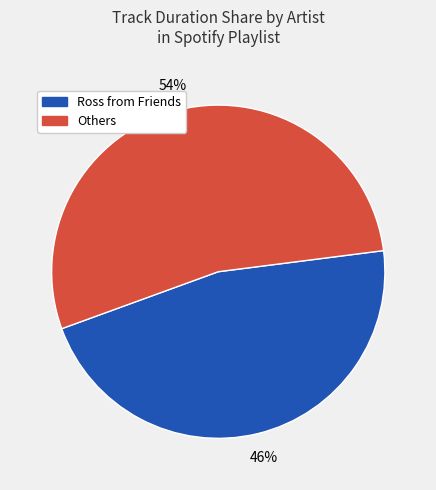

Is there a majority slice in this chart?

Yes